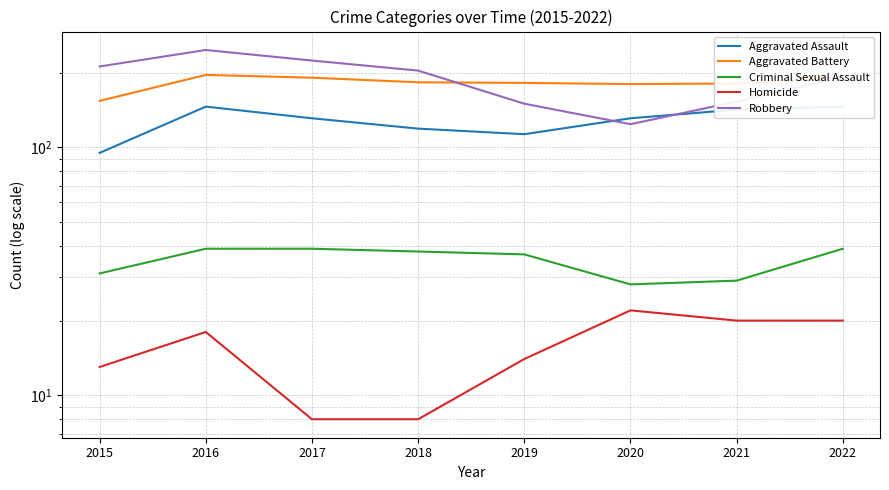

True or false: Criminal Sexual Assault and Homicide cross at least once.

False